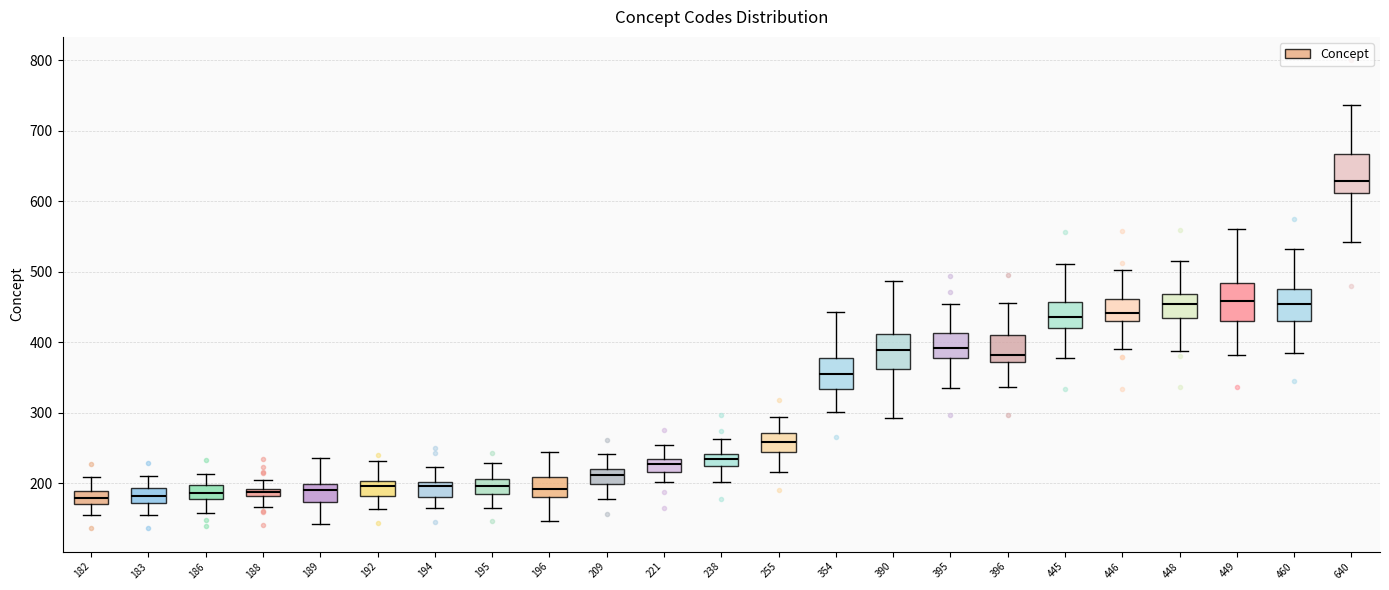

Where is the lower edge of the box at x = 354 on the y-axis? The values are not printed on the chart, so give them approximately, as read against the axis.

330